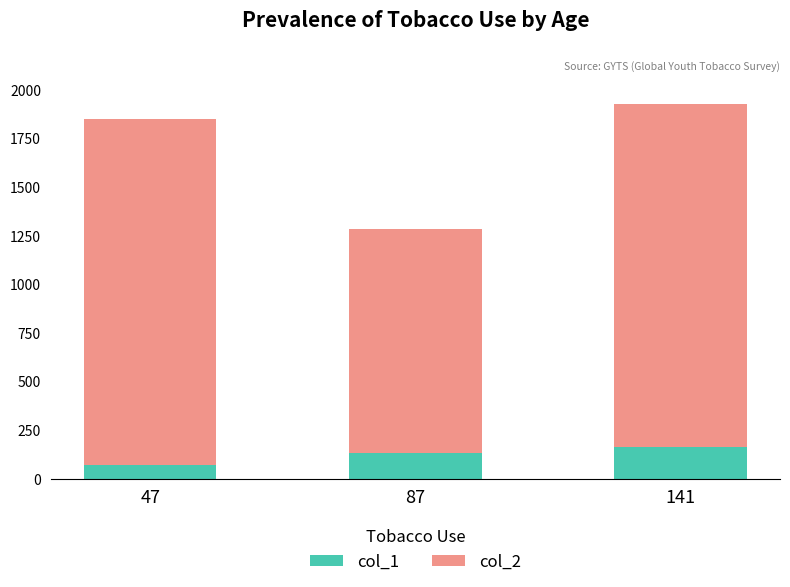

At which category is the sum across all series the highest?

141